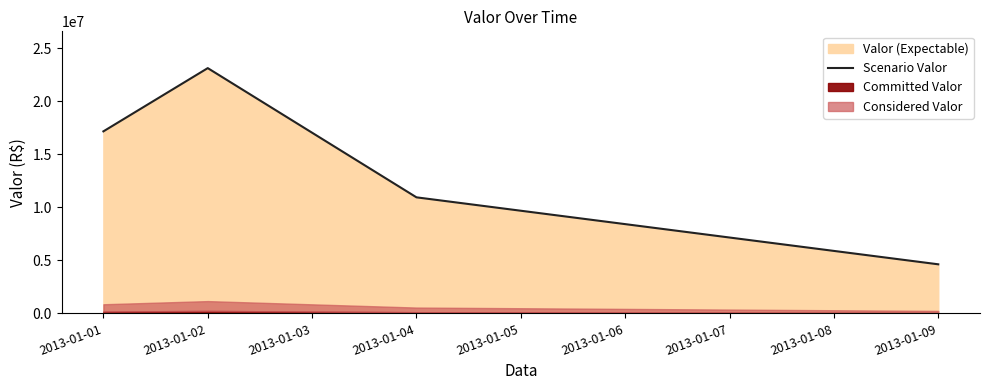

True or false: Scenario Valor has more than 2 points higher than both neighbors.

False